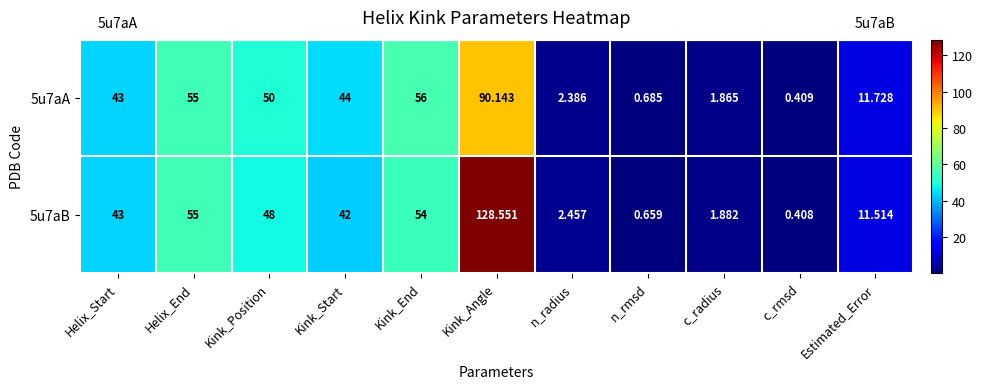

Which series has the largest total across all categories?

5u7aB